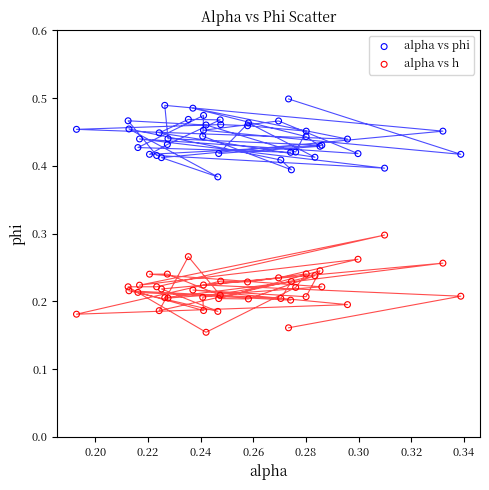

What are all the series names shown in the legend?

alpha vs phi, alpha vs h